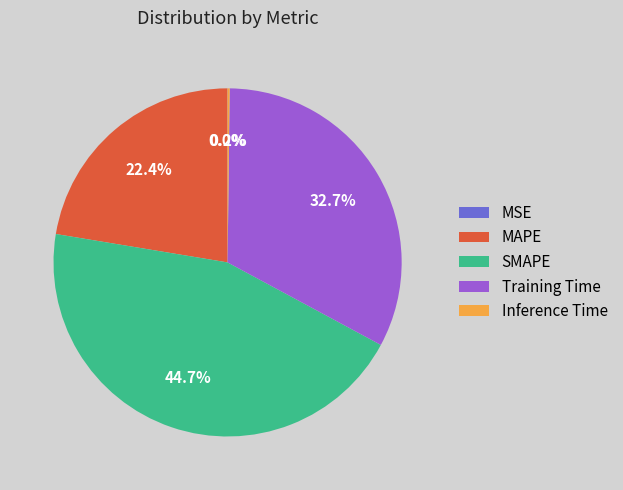

What portion of the pie excludes SMAPE?

55.3%